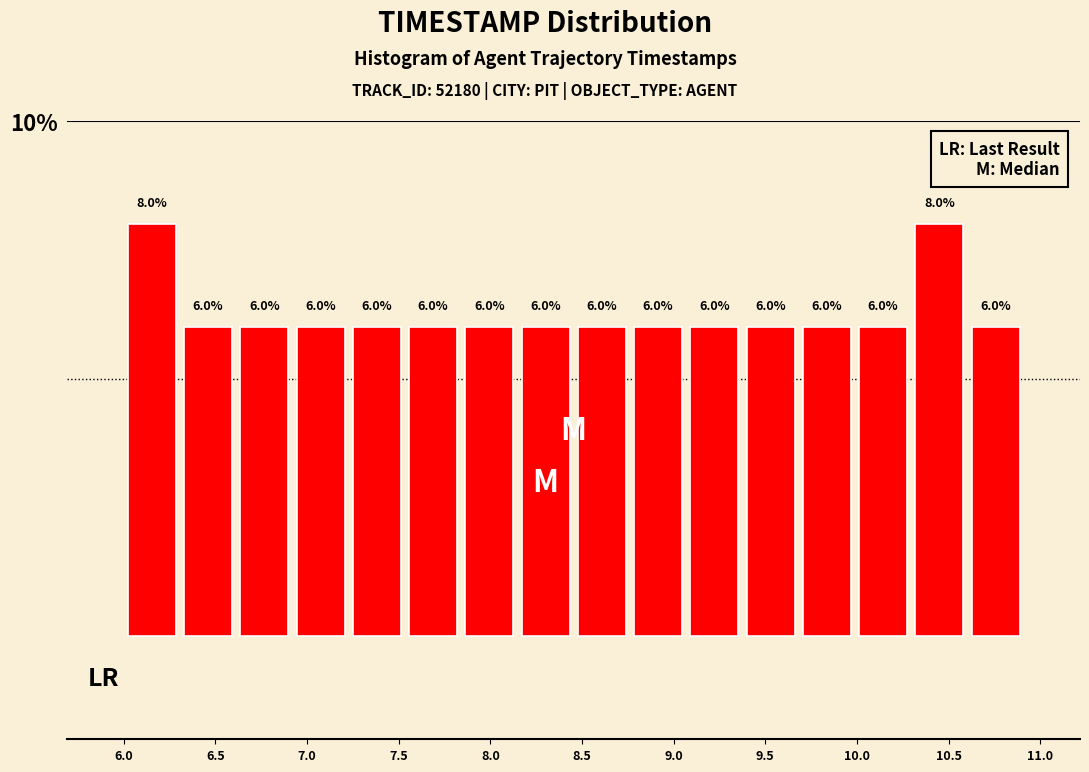

What is the height of the bar covering 6.60 to 6.90 on the x-axis? The bar edges are not printed on the chart, so give them approximately, as read against the axis.

6.0